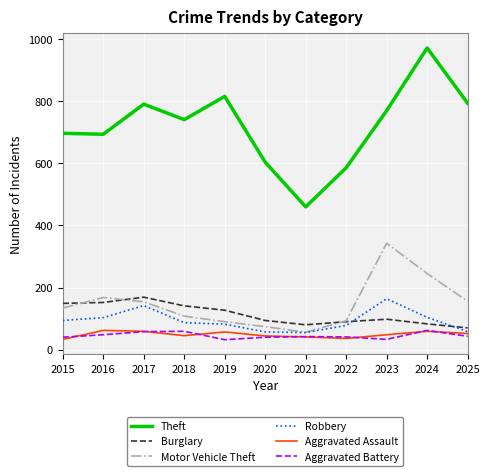

True or false: Motor Vehicle Theft and Aggravated Assault cross at least once.

False